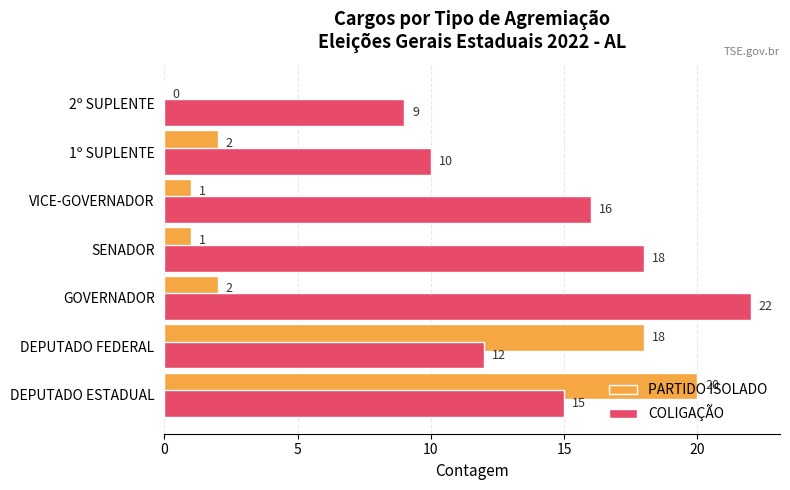

Which series changed the most between DEPUTADO ESTADUAL and 2º SUPLENTE?

PARTIDO ISOLADO